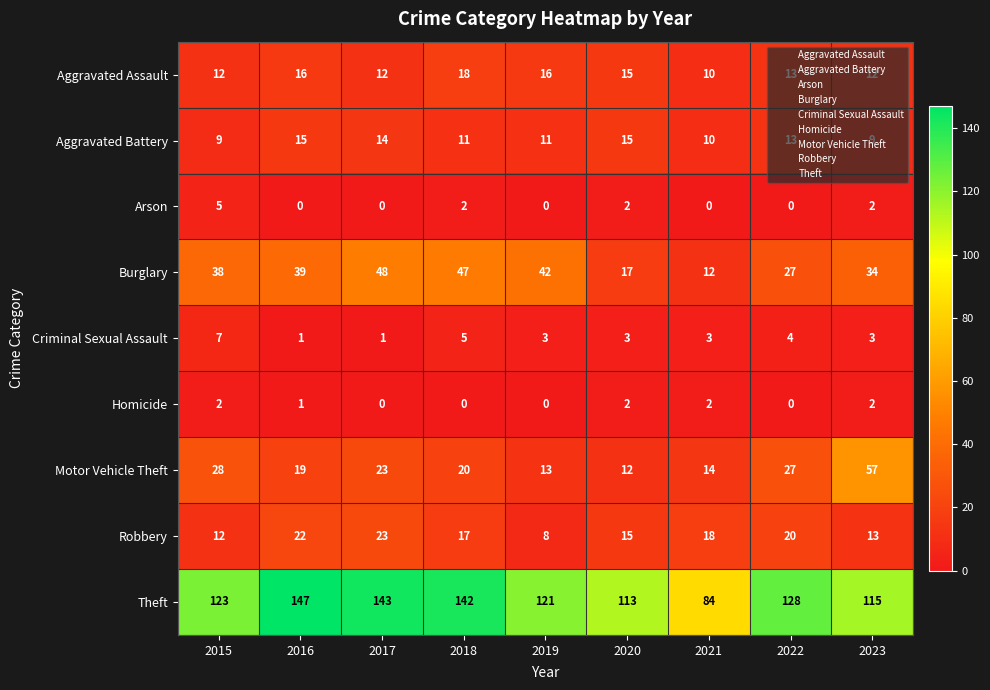

Count the Aggravated Assault values in the range 12 to 16.

7